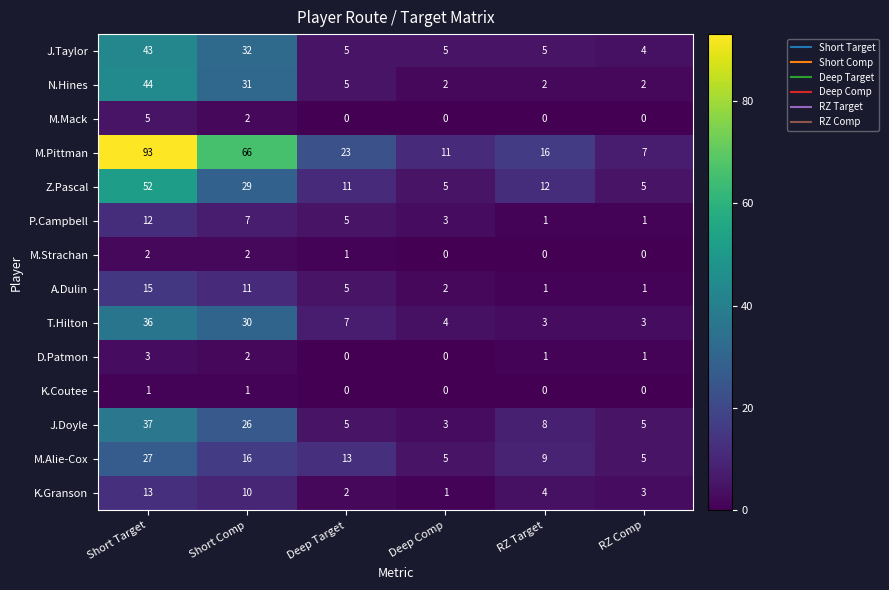

The value of J.Doyle at Short Comp is 16. True or false?

False